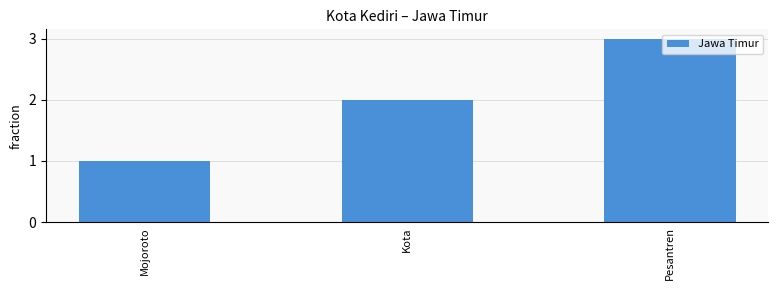

What is the difference between the maximum and minimum values?

2